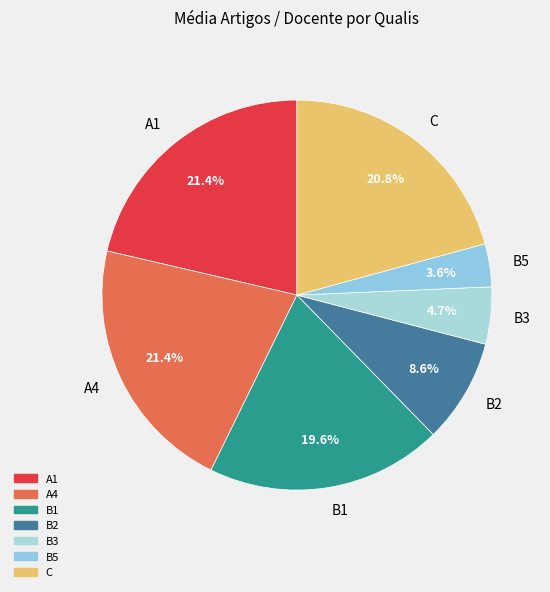

How many slices are in this pie chart?

7